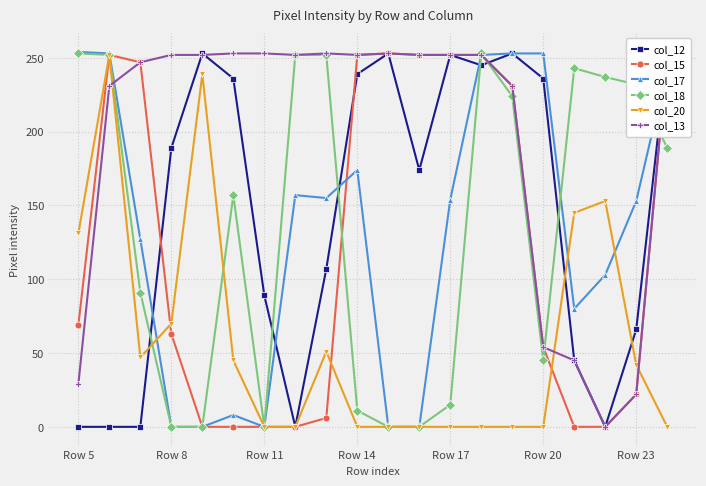

How many lines are shown in the chart?

6